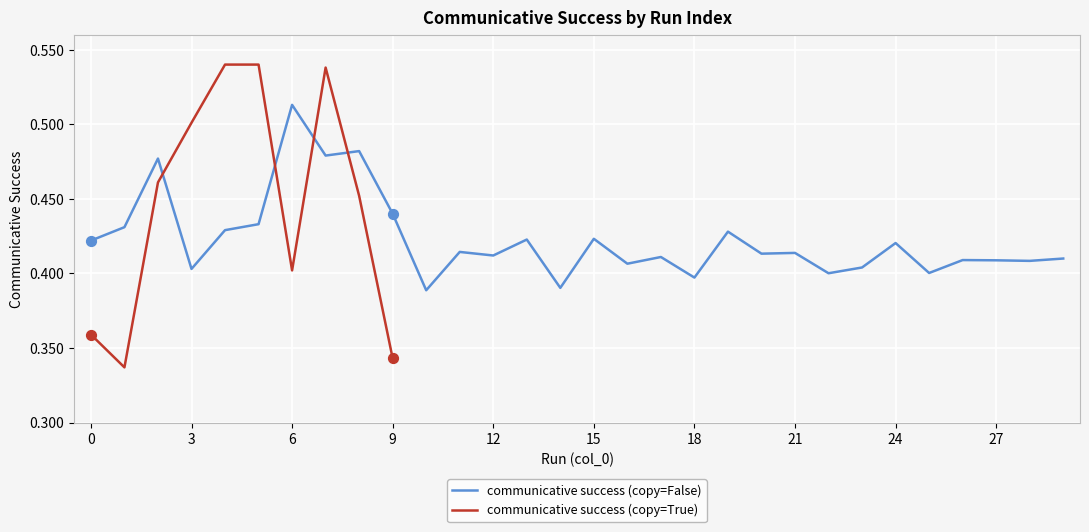

At how many categories does at least one series exceed 0?

30